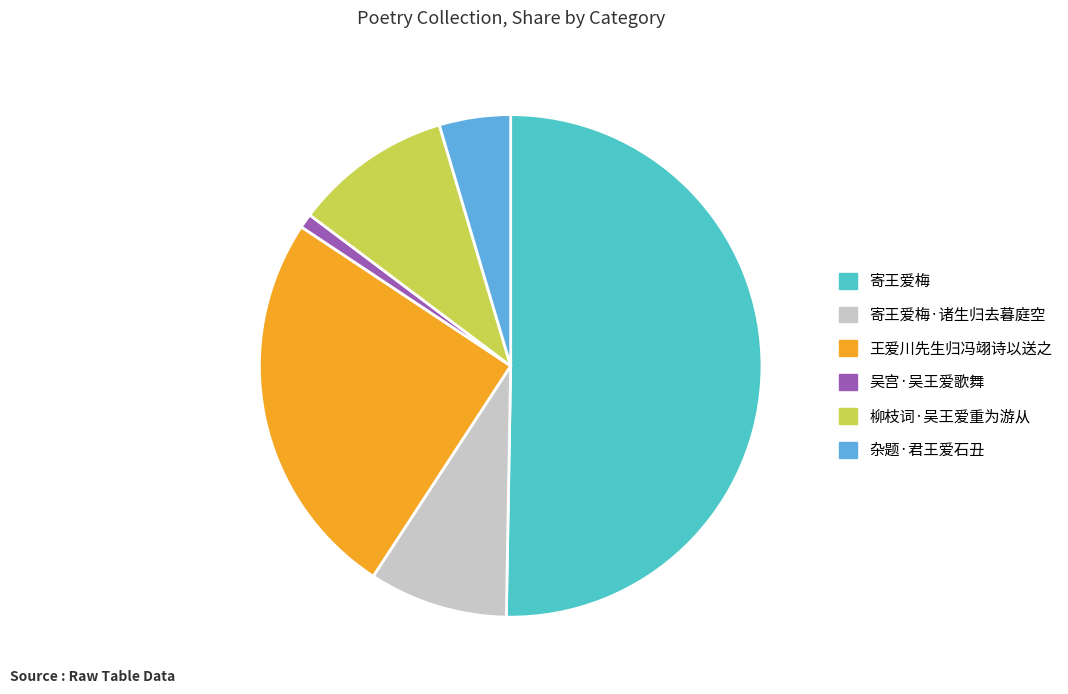

Do 寄王爱梅·诸生归去暮庭空 and 吴宫·吴王爱歌舞 together represent more than half of the pie?

No